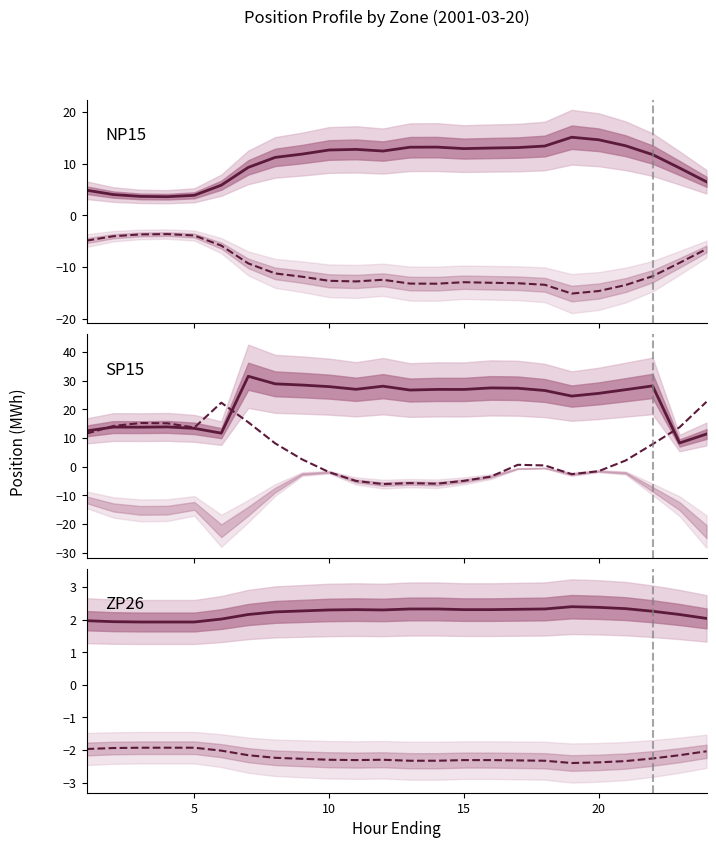

How many values in SP15 Load are below zero?

9